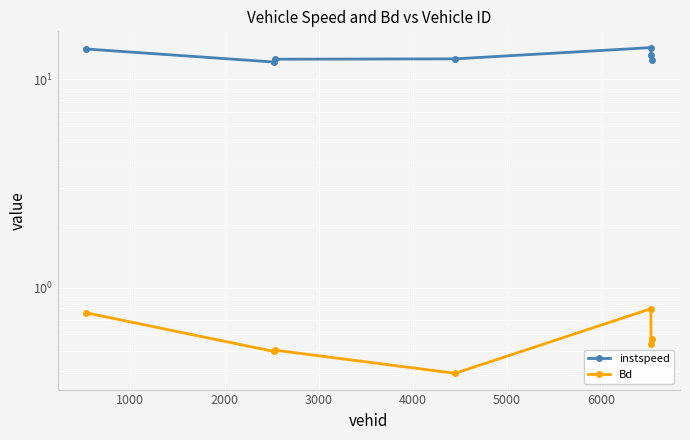

What is the smallest value displayed?

0.4